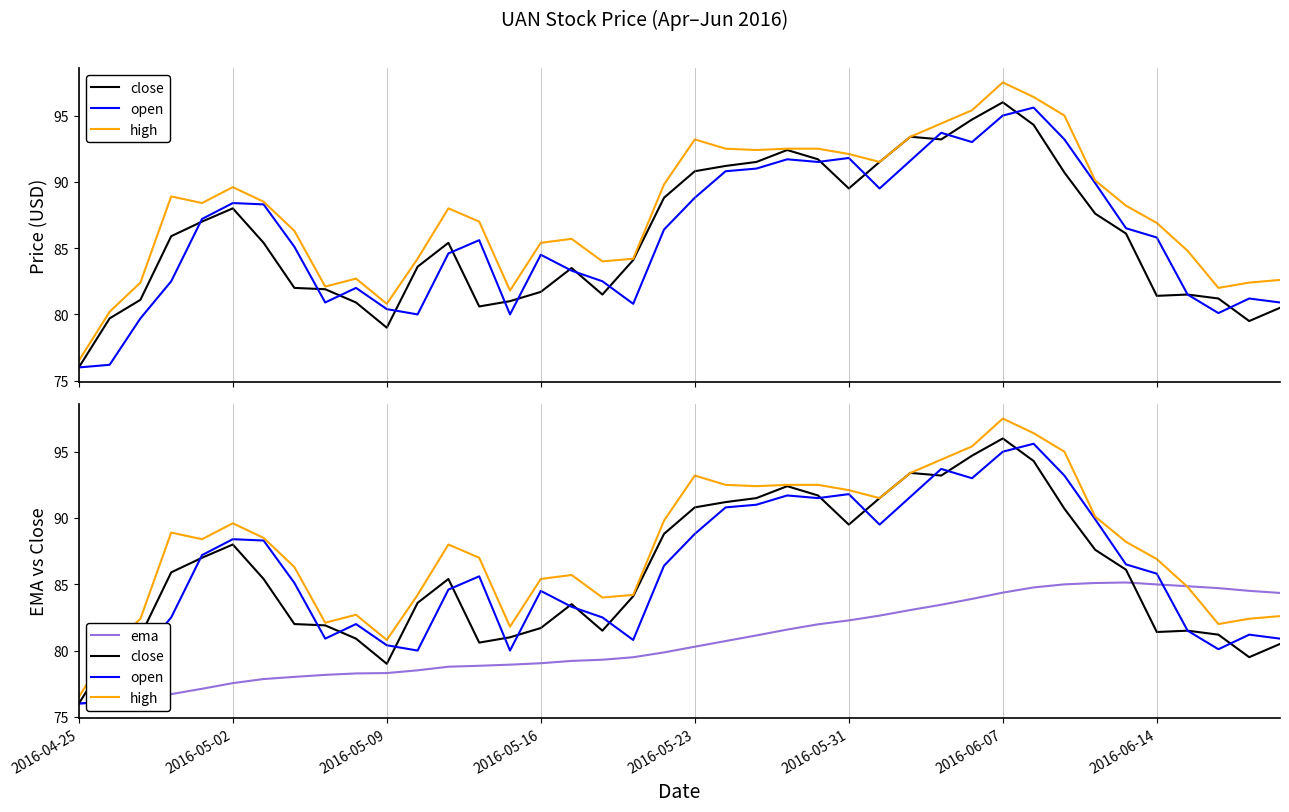

Reading right to left, transcribe all the data shown in this chart.

close: 80.5	79.5	81.2	81.5	81.4	86.1	87.6	90.7	94.3	96.0	94.7	93.2	93.4	91.5	89.5	91.7	92.4	91.5	91.2	90.8	88.8	84.1	81.5	83.5	81.7	81.0	80.6	85.4	83.6	79.0	80.9	81.9	82.0	85.4	88.0	87.0	85.9	81.1	79.7	76.0
open: 80.9	81.2	80.1	81.5	85.8	86.5	89.9	93.2	95.6	95.0	93.0	93.7	91.6	89.5	91.8	91.5	91.7	91.0	90.8	88.8	86.4	80.8	82.5	83.3	84.5	80.0	85.6	84.6	80.0	80.4	82.0	80.9	85.1	88.3	88.4	87.2	82.5	79.7	76.2	76.0
high: 82.6	82.4	82.0	84.8	86.9	88.2	90.1	95.0	96.4	97.5	95.4	94.4	93.4	91.5	92.1	92.5	92.5	92.4	92.5	93.2	89.8	84.2	84.0	85.7	85.4	81.8	87.0	88.0	84.2	80.8	82.7	82.1	86.3	88.5	89.6	88.4	88.9	82.4	80.2	76.5
ema: 84.3	84.5	84.7	84.9	85.0	85.1	85.1	85.0	84.8	84.4	83.9	83.5	83.1	82.6	82.3	82.0	81.6	81.1	80.7	80.3	79.9	79.5	79.3	79.2	79.0	78.9	78.9	78.8	78.5	78.3	78.3	78.2	78.0	77.9	77.5	77.1	76.7	76.3	76.1	76.0